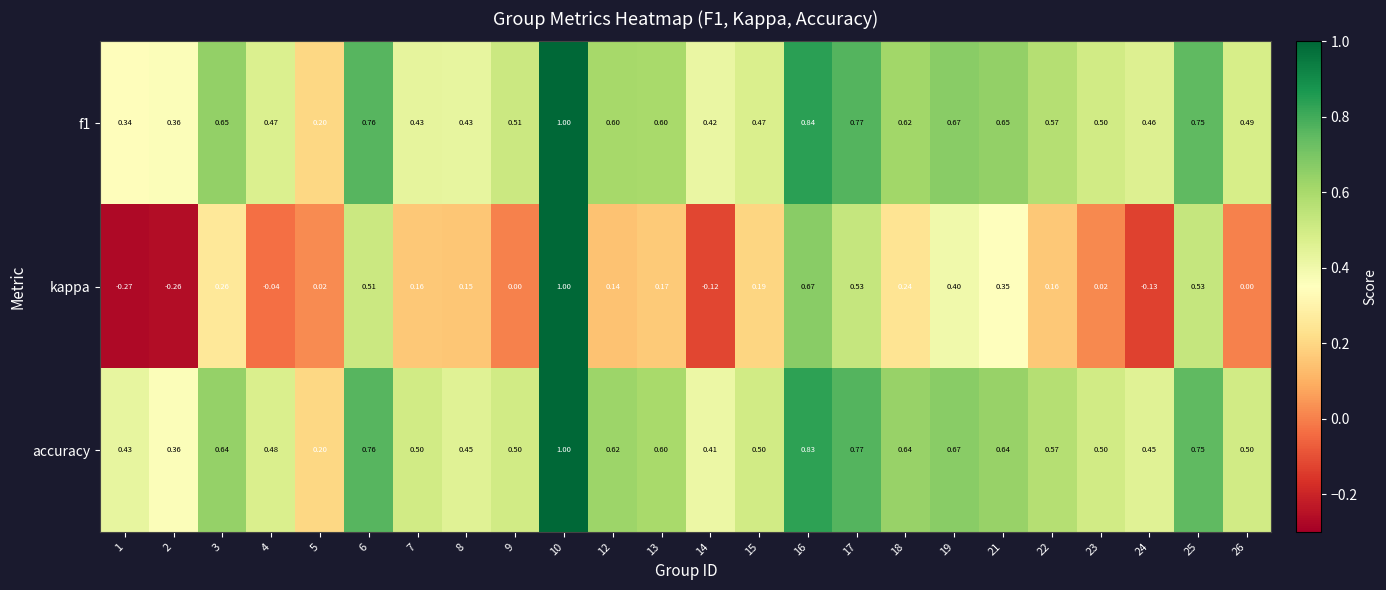

Between 6 and 15, which series saw the biggest shift?

kappa